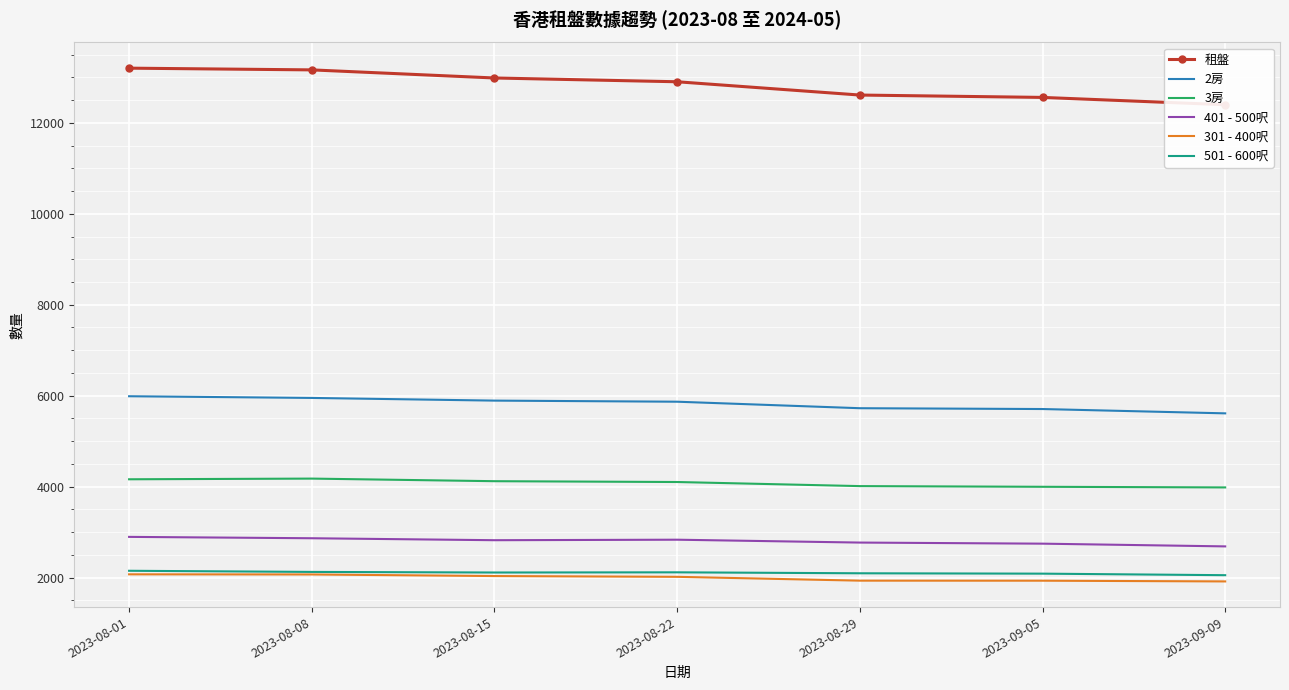

Which has a higher value, 2023-09-09 or 2023-08-01?

2023-08-01